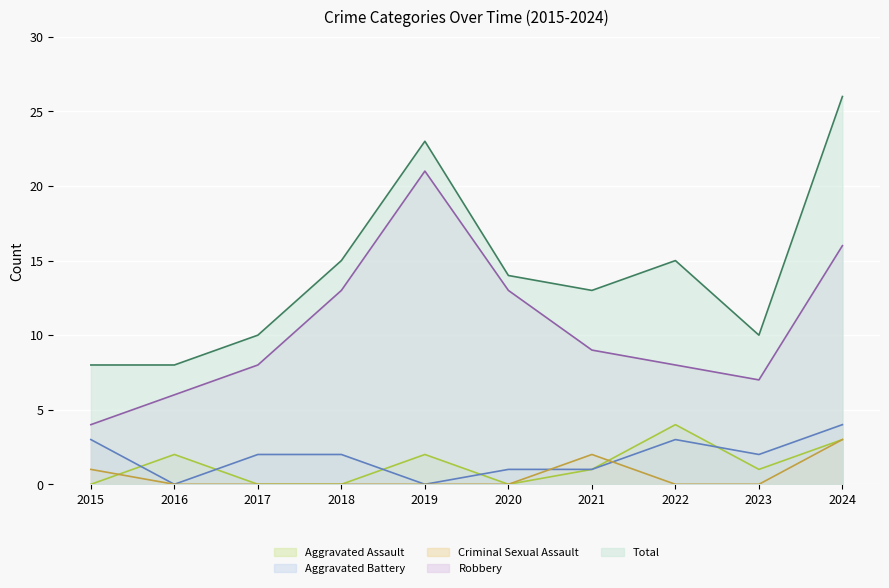

What value does the Total series have at 2024, to the nearest 10?

30